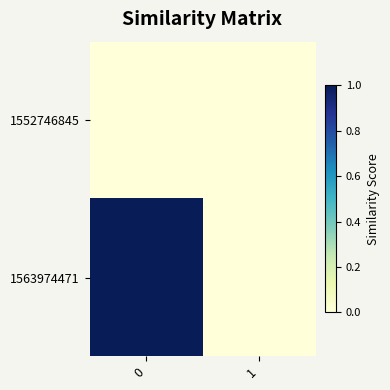

Reading left to right, transcribe all the data shown in this chart.

1552746845: 0=0	1=0
1563974471: 0=1	1=0